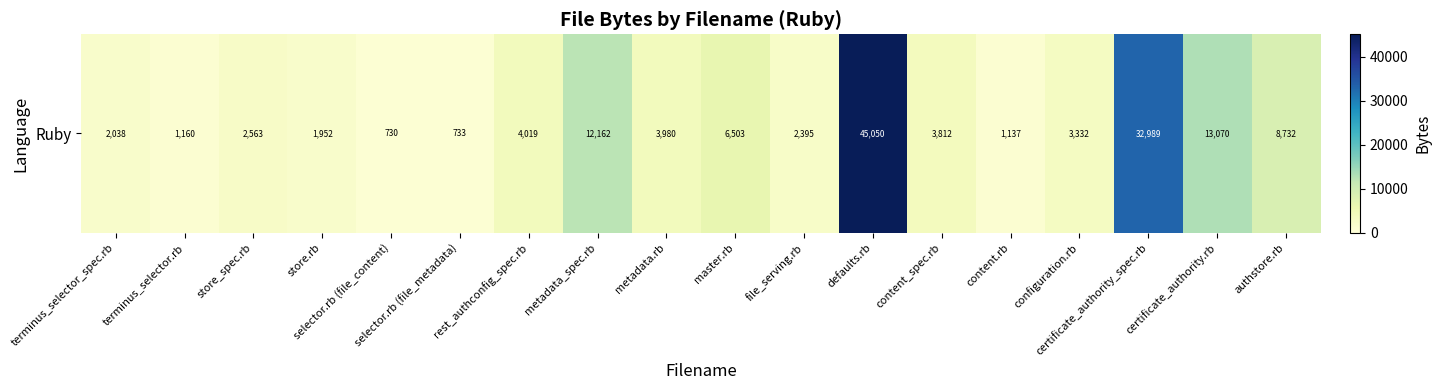

Where is the data nearest to the value 22890?

certificate_authority.rb